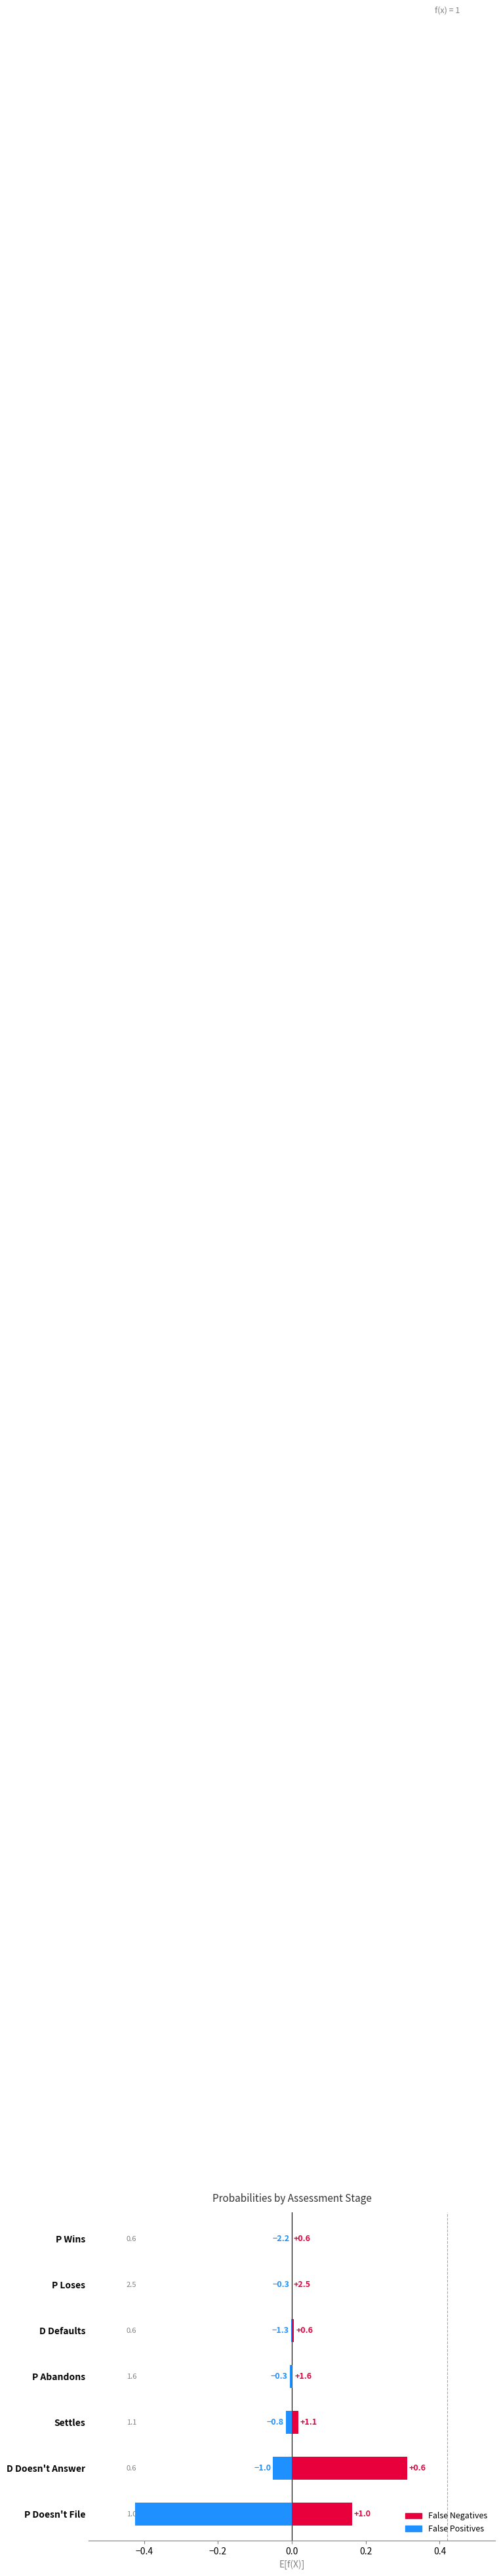

The value of False Positives at D Defaults is -0.0. True or false?

True